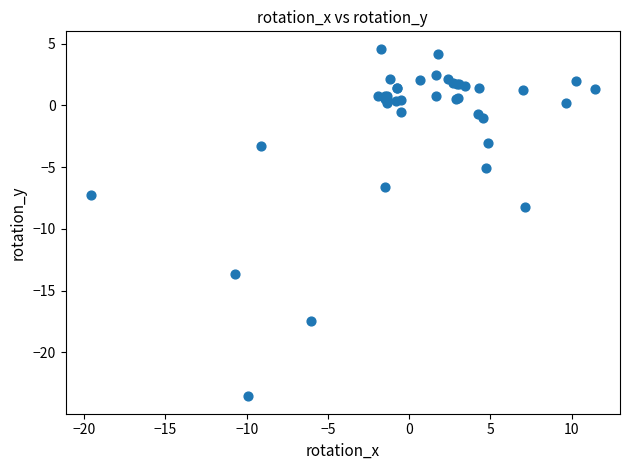

What Y value in the scatter plot is closest to -9?

-8.2